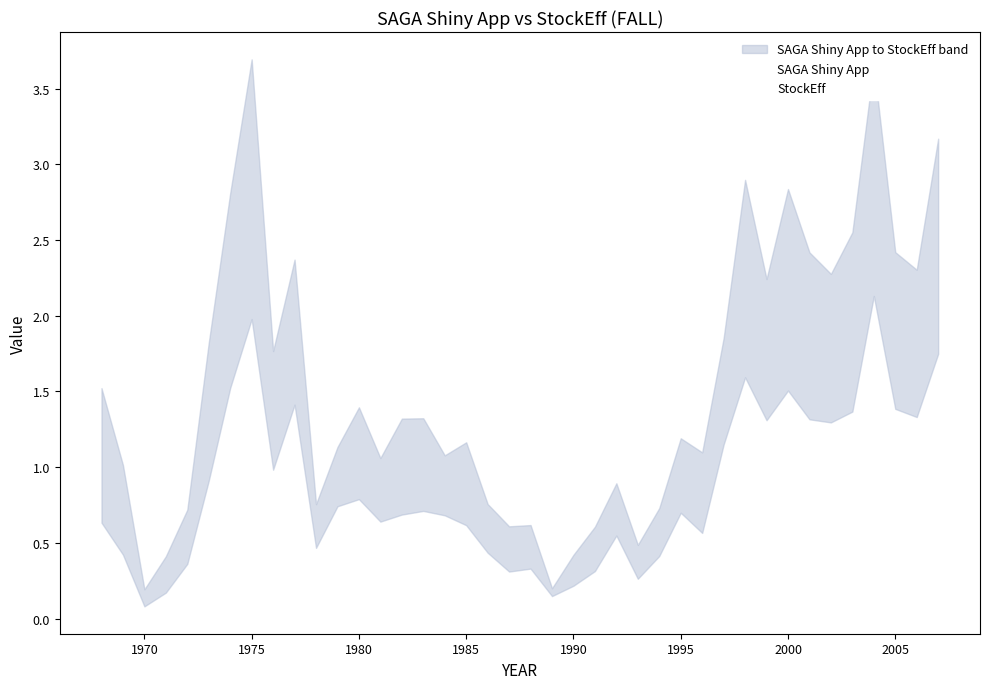

What is the difference between the highest and lowest values at 1980?

0.6